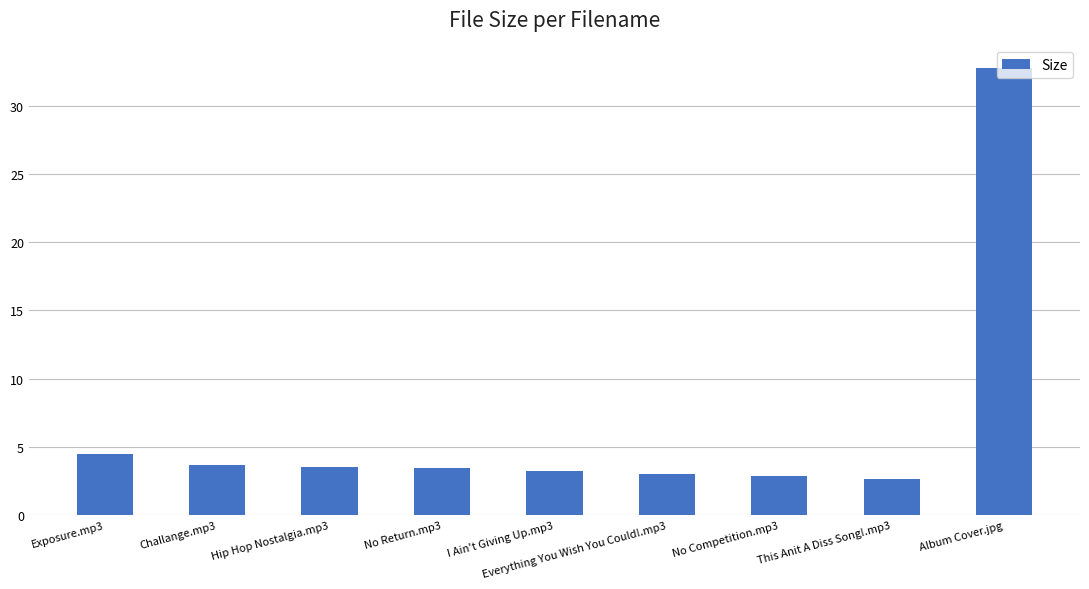

What is the label of the 5th bar from the right?

I Ain't Giving Up.mp3